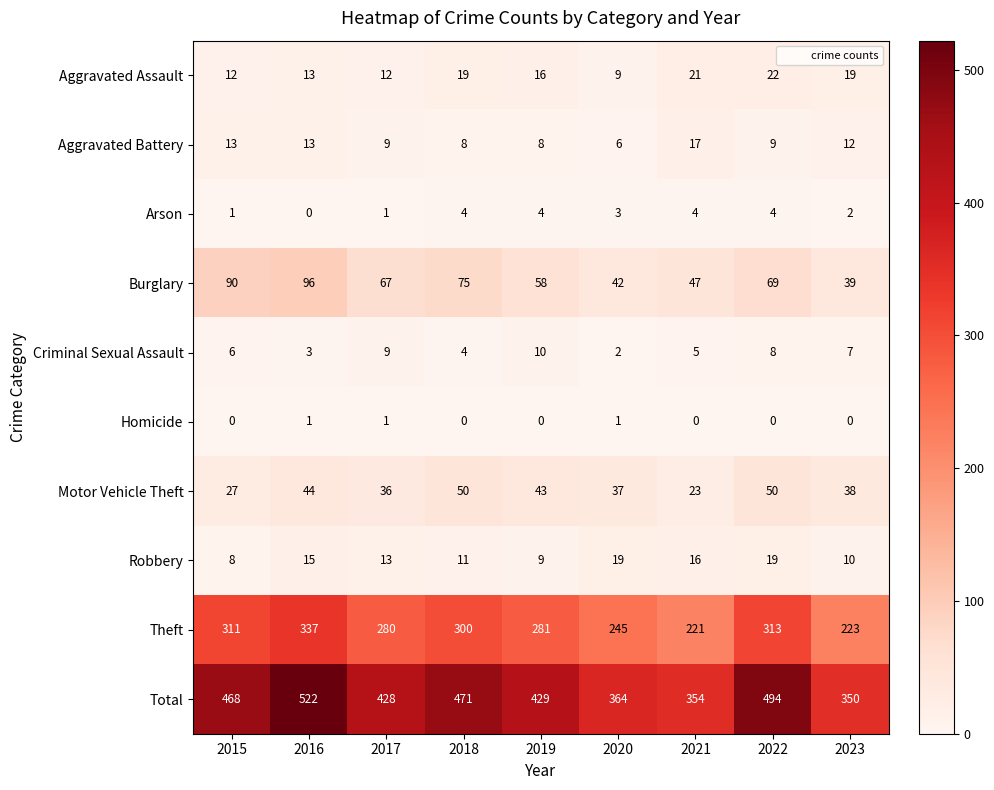

What is the sum of the Total values at 2015 and 2021?

822